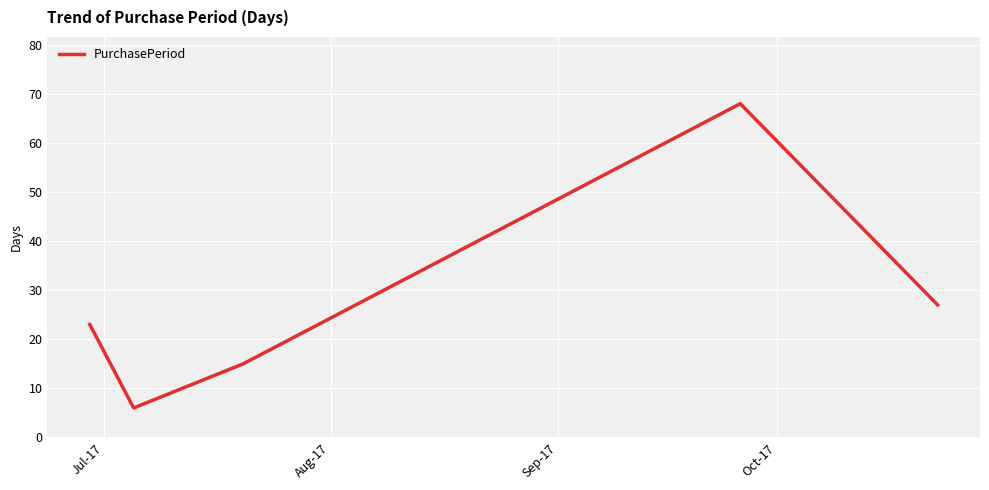

What is the difference between the maximum and minimum values?

62